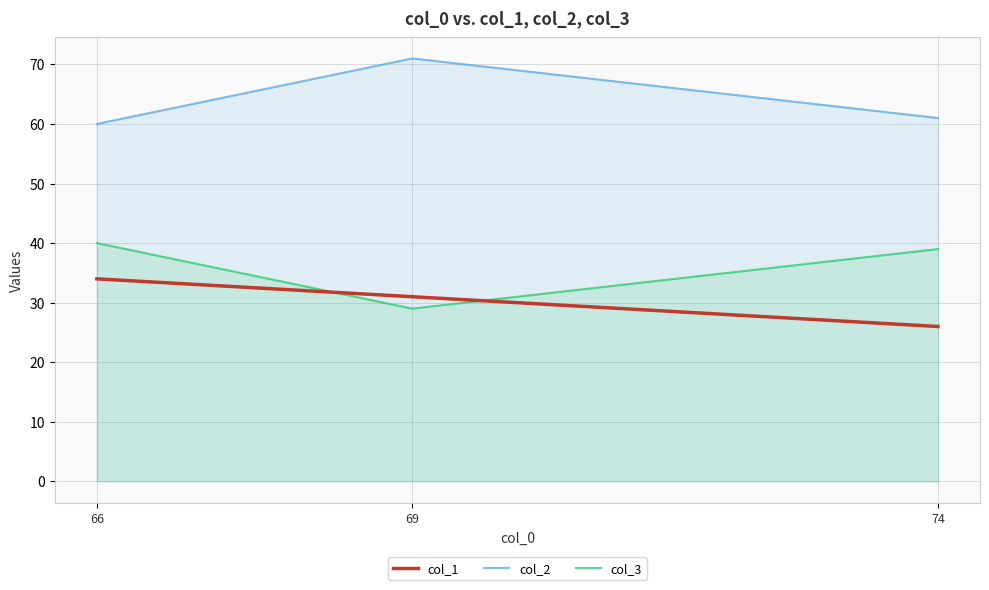

Which series changed the most between 74 and 66?

col_1